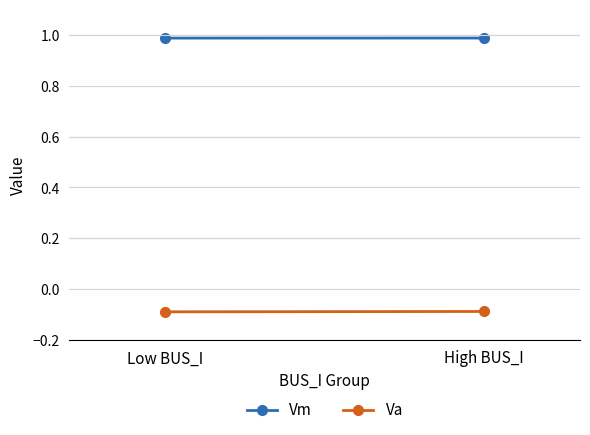

Reading left to right, extract all data points from this chart.

Vm: Low BUS_I=1.0	High BUS_I=1.0
Va: Low BUS_I=-0.1	High BUS_I=-0.1